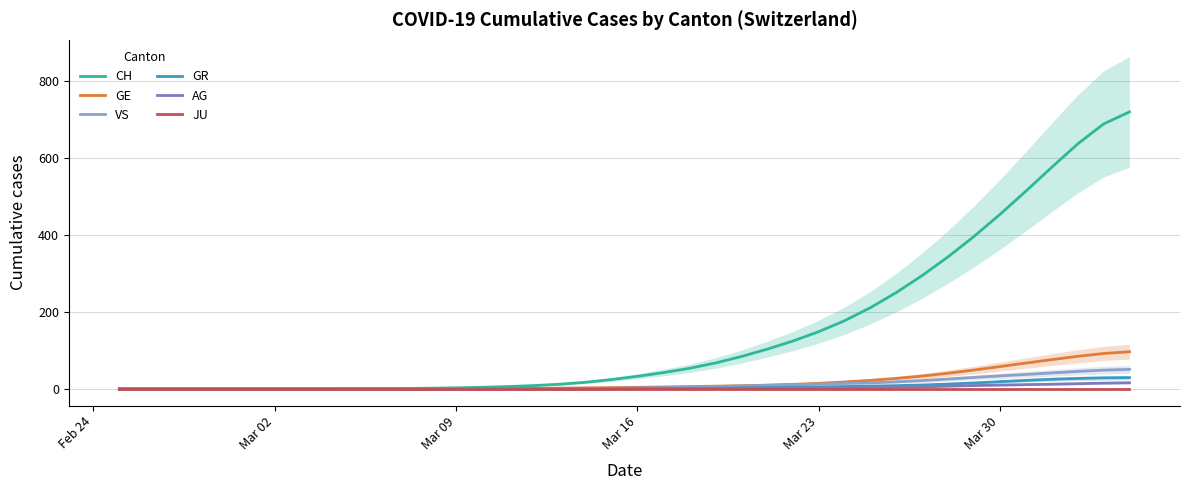

What is the maximum value shown in the chart?

720.0